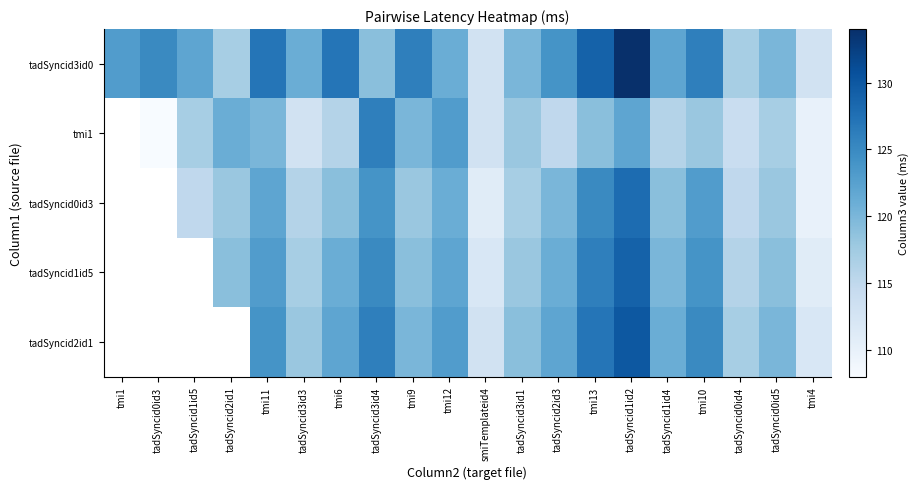

What is the difference between the tadSyncid0id3 values at tmi12 and tadSyncid0id5?

3.0